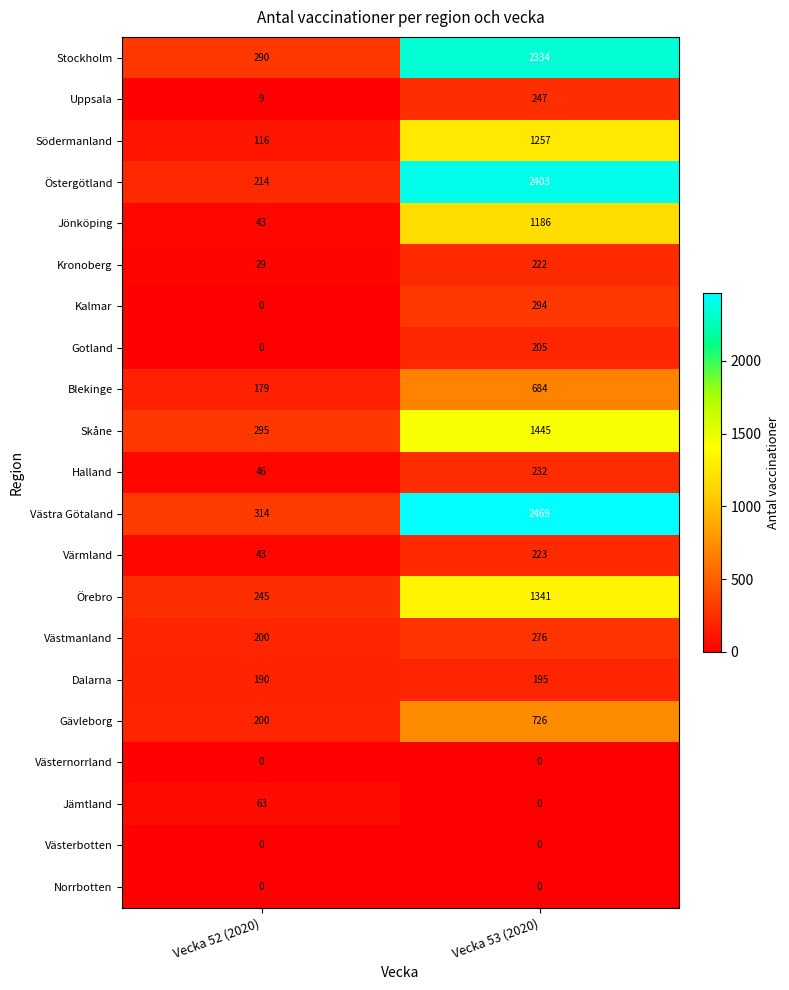

What is the approximate value of Halland at Vecka 53 (2020), to the nearest 10?

230